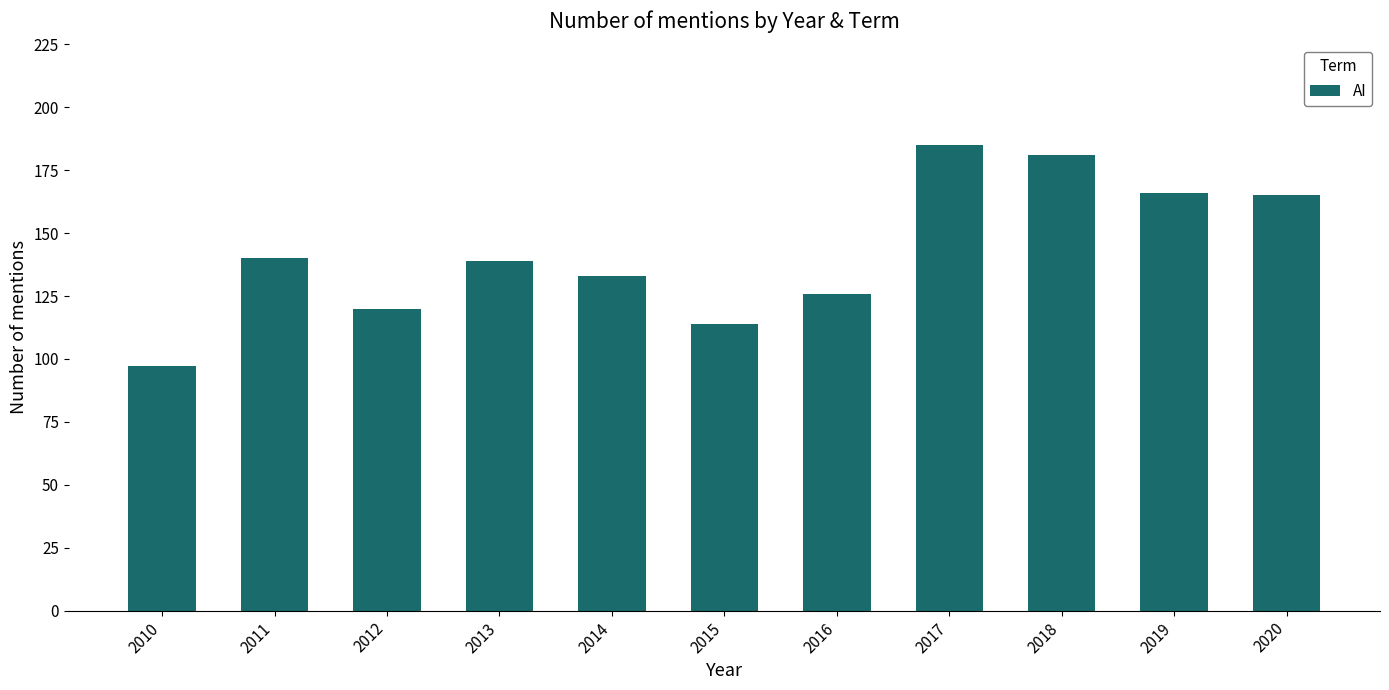

What is the smallest value displayed?

97